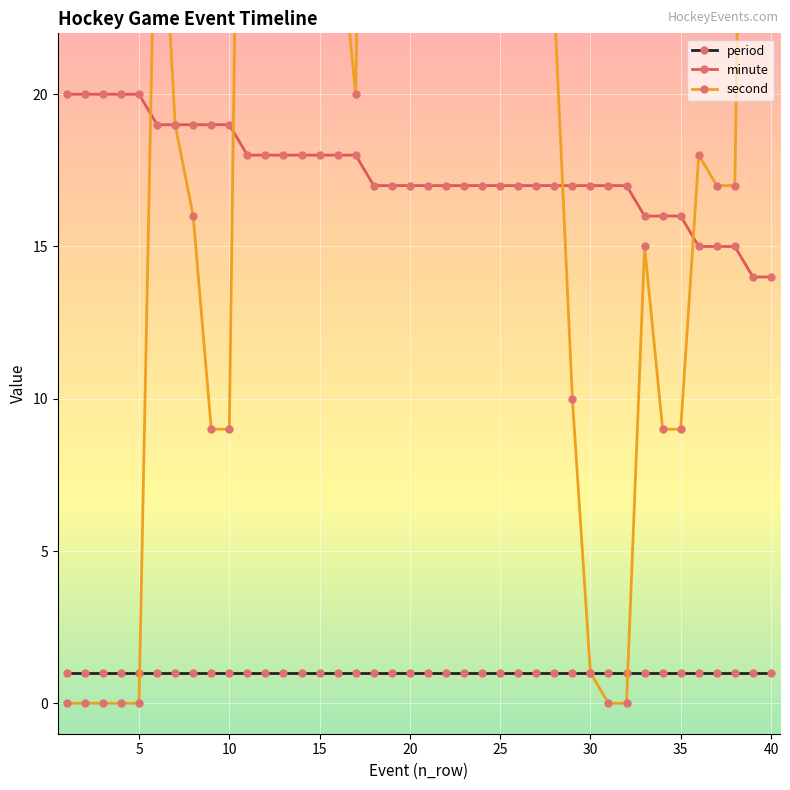

What are all the series names shown in the legend?

period, minute, second